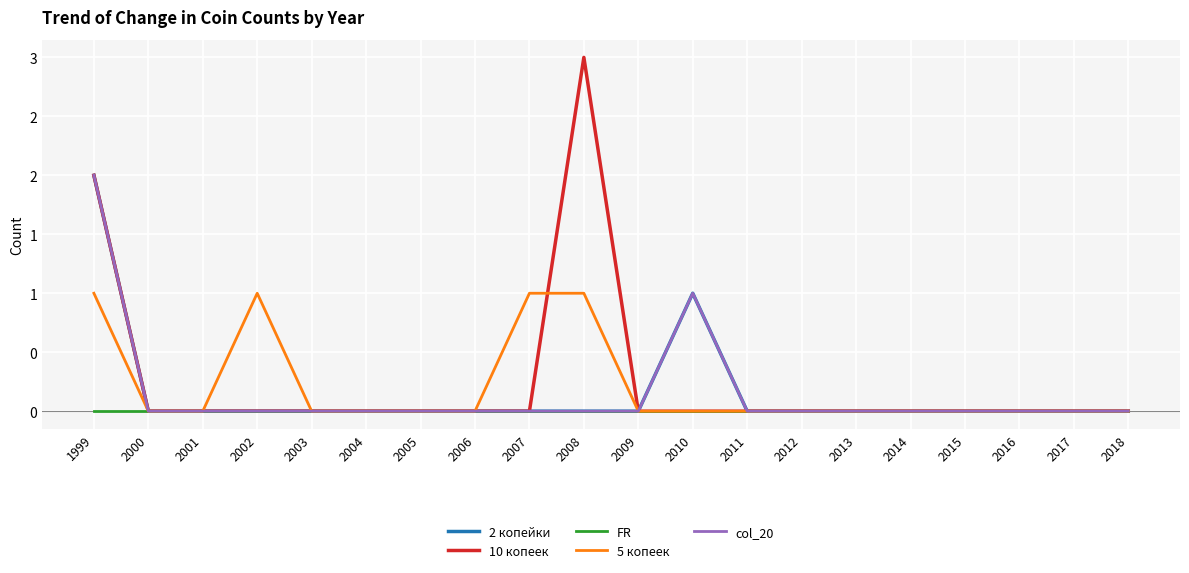

Reading left to right, extract all data points from this chart.

2 копейки: 2	0	0	0	0	0	0	0	0	0	0	1	0	0	0	0	0	0	0	0
10 копеек: 2	0	0	0	0	0	0	0	0	3	0	0	0	0	0	0	0	0	0	0
FR: 0	0	0	0	0	0	0	0	0	0	0	0	0	0	0	0	0	0	0	0
5 копеек: 1	0	0	1	0	0	0	0	1	1	0	0	0	0	0	0	0	0	0	0
col_20: 2	0	0	0	0	0	0	0	0	0	0	1	0	0	0	0	0	0	0	0